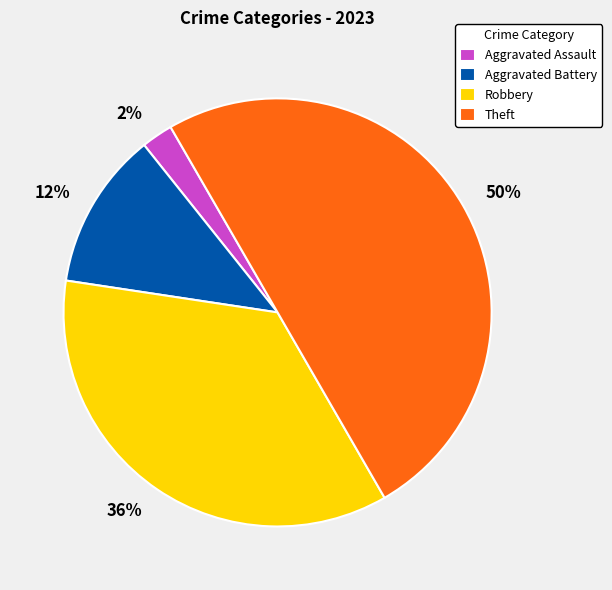

To the nearest percent, what is the combined percentage of Robbery and Theft?

86%